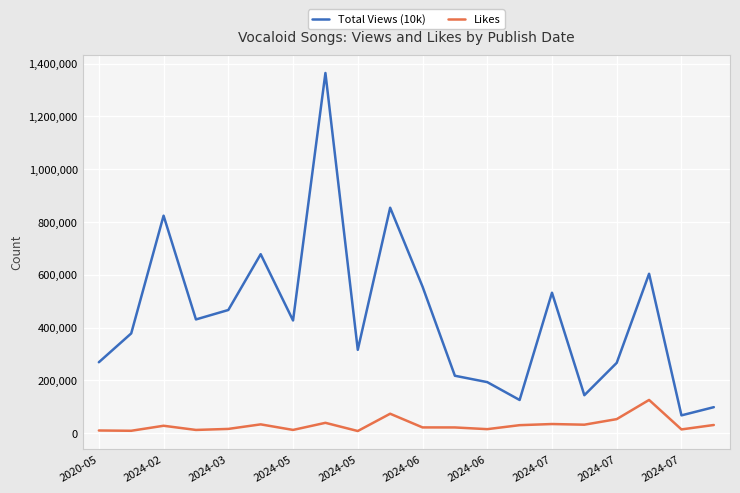

Rank the series by their maximum value, from highest to lowest.

Total Views (10k), Likes